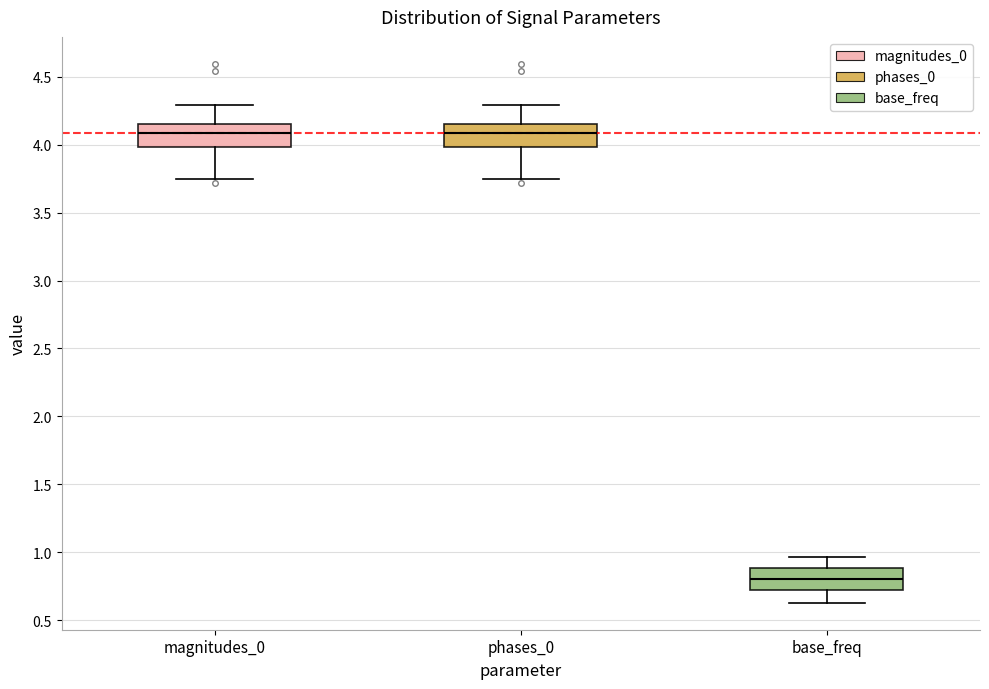

Where is the lower edge of the box for magnitudes_0 on the y-axis? The values are not printed on the chart, so give them approximately, as read against the axis.

4.00